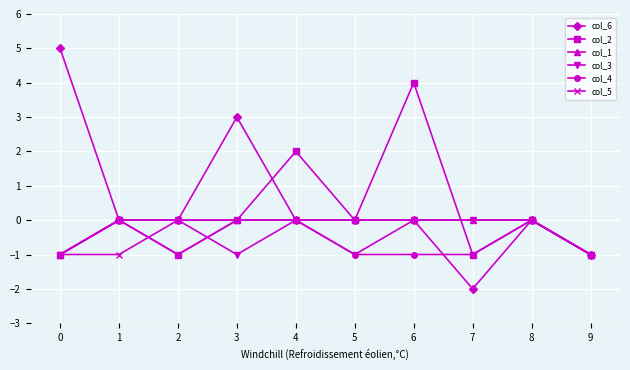

True or false: col_3 has more than 0 points higher than both neighbors.

True